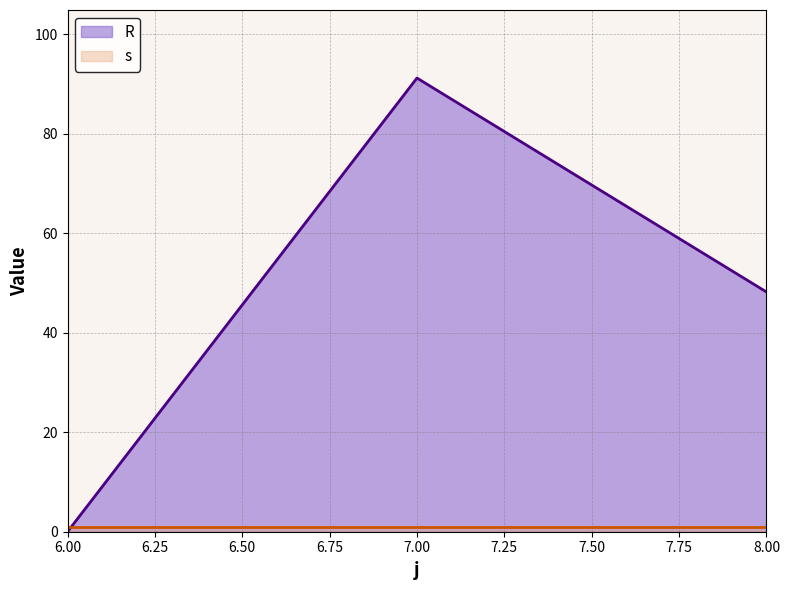

Does the chart display data point markers on the line(s)?

No